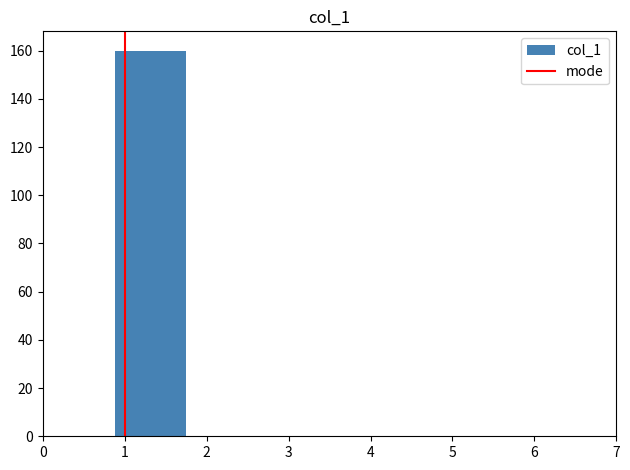

Reading left to right, list every bar in this chart as the range it spans on the x-axis followed by its height. Neither the bar edges nor the heights are printed on the chart, so give them approximately, as read against the axes.

0.0 to 0.9: 0
0.9 to 1.8: 160
1.8 to 2.6: 0
2.6 to 3.5: 0
3.5 to 4.4: 0
4.4 to 5.3: 0
5.3 to 6.1: 0
6.1 to 7.0: 0